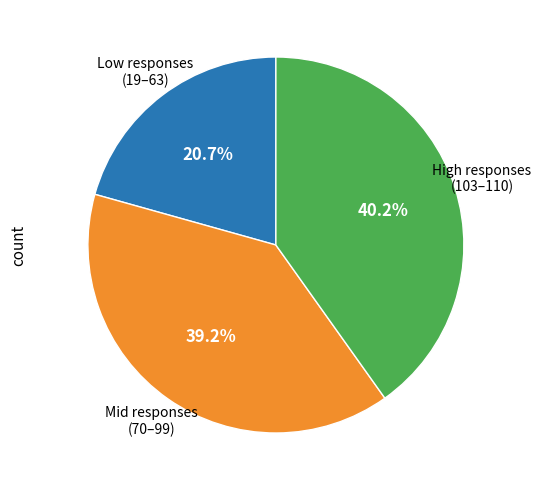

Does any single category account for the majority?

No